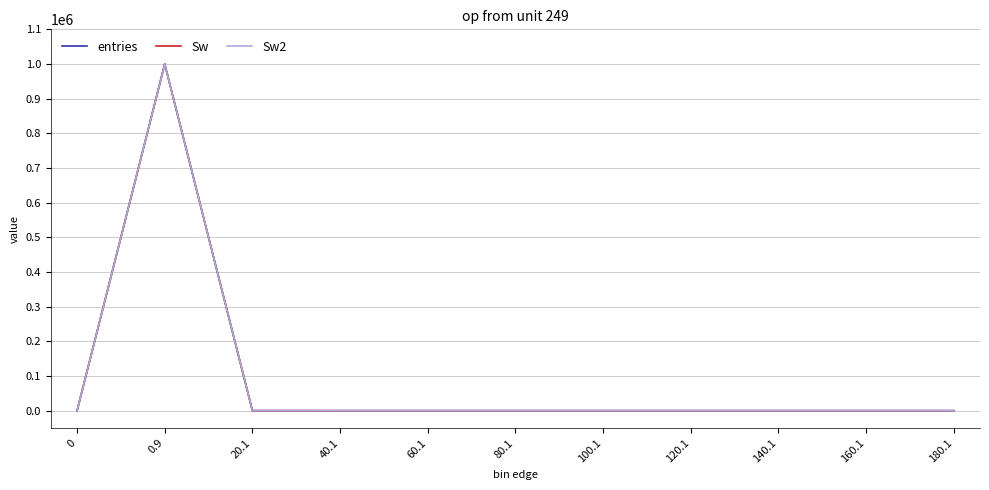

Is this an area chart (filled region under the line)?

No